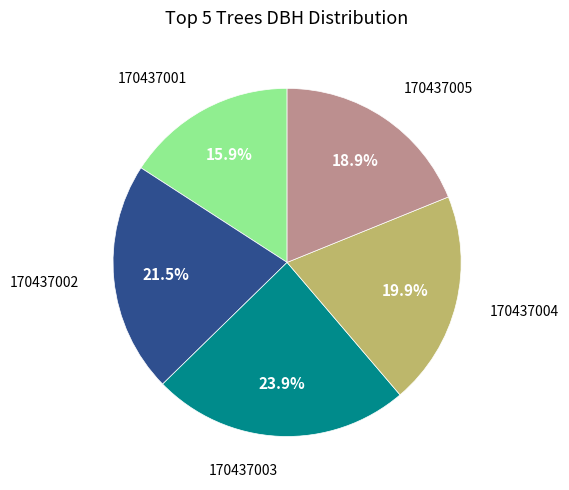

How many segments does this pie chart have?

5